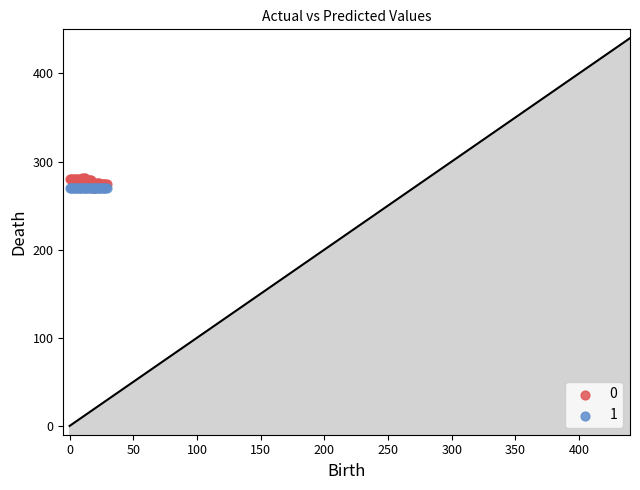

What are all the series names shown in the legend?

0, 1